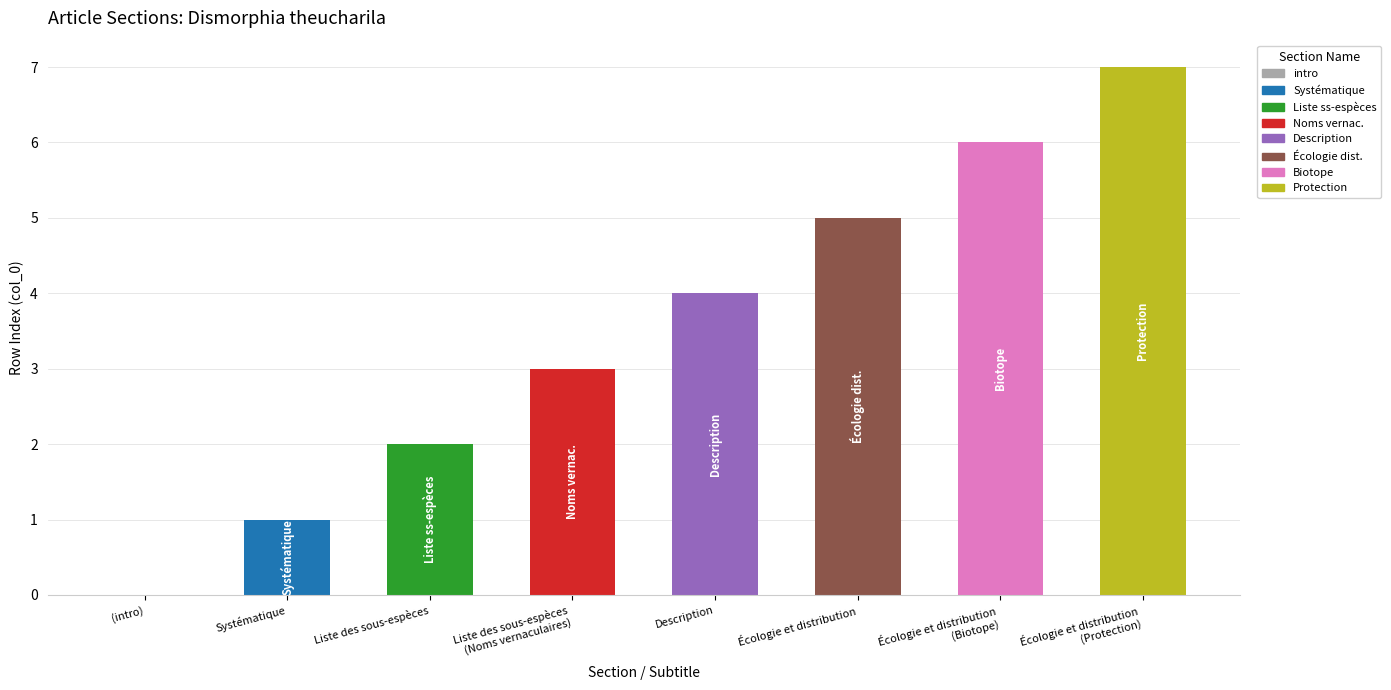

Approximately how many times larger is the value at Écologie et distribution
(Biotope) compared to Liste des sous-espèces?

3.0